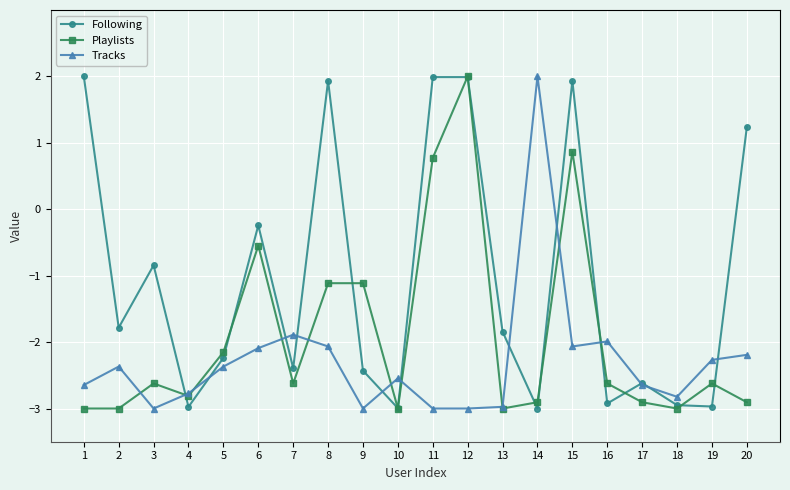

List the series in order of their overall mean, lowest first.

Tracks, Playlists, Following